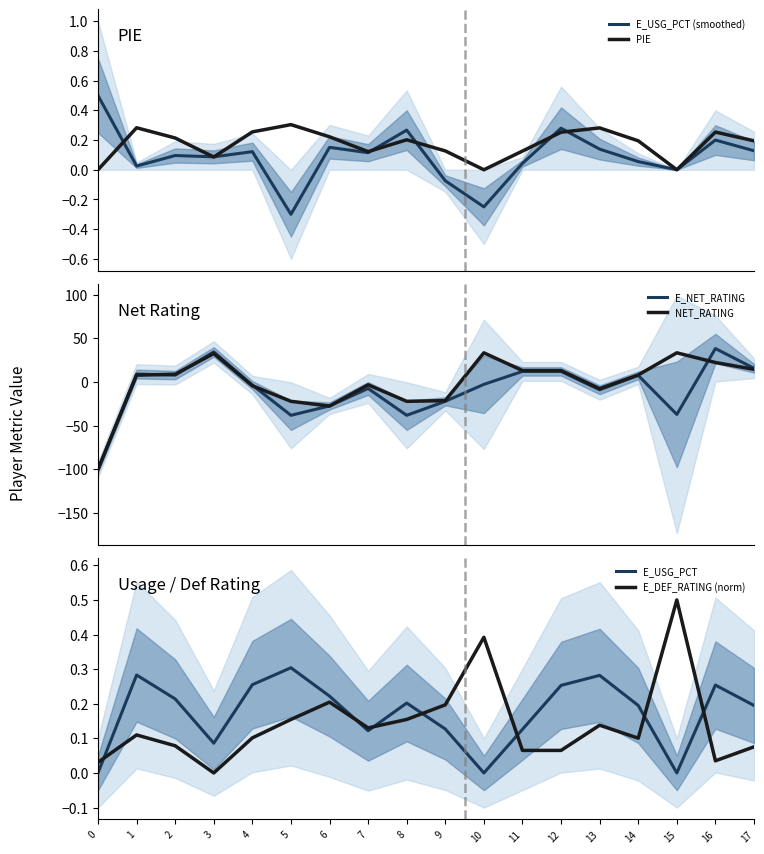

Which series has the largest range (max minus min)?

E_NET_RATING